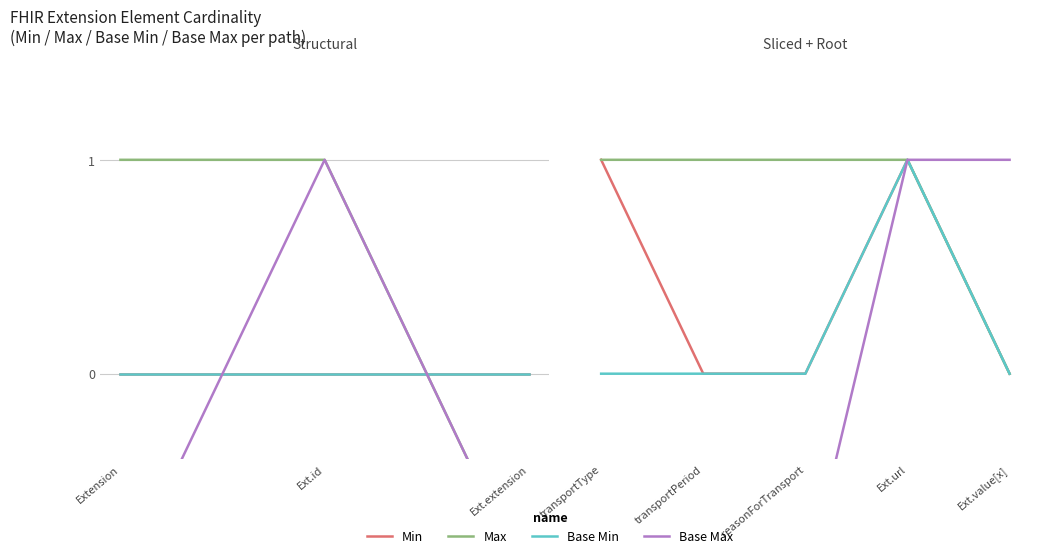

How many lines are shown in the chart?

4